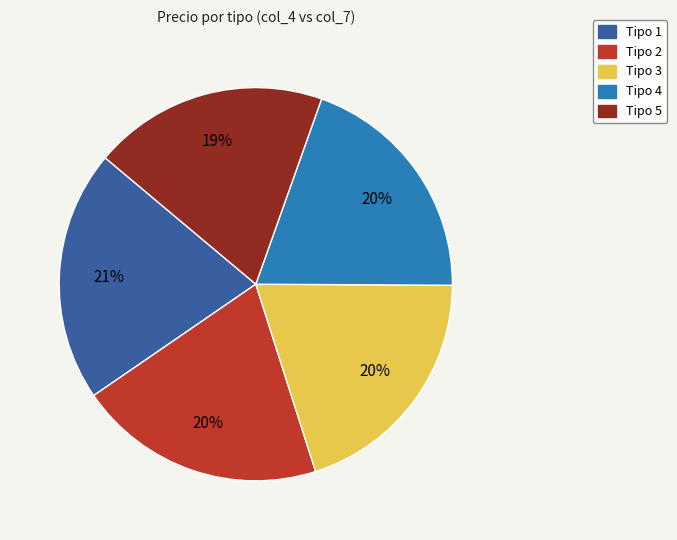

Is there any slice that represents more than half of the pie?

No